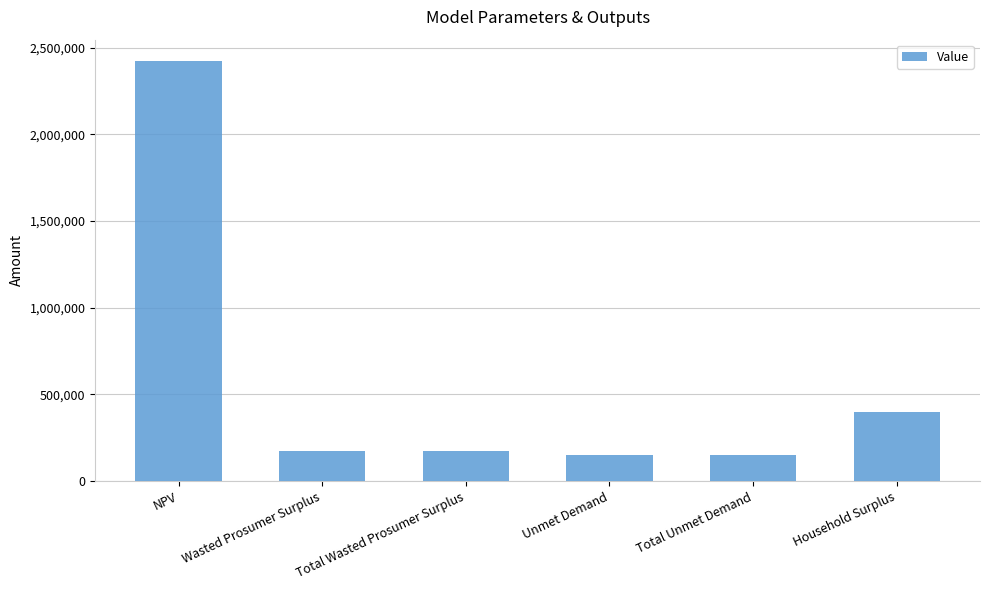

The chart shows a value of 268749.9 at Total Wasted Prosumer Surplus. True or false?

False